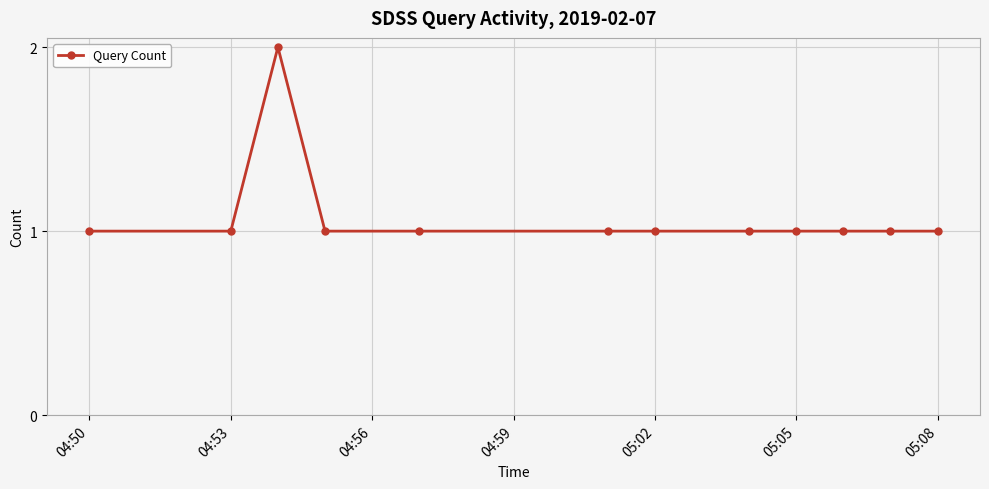

What is the sum of all values?

13